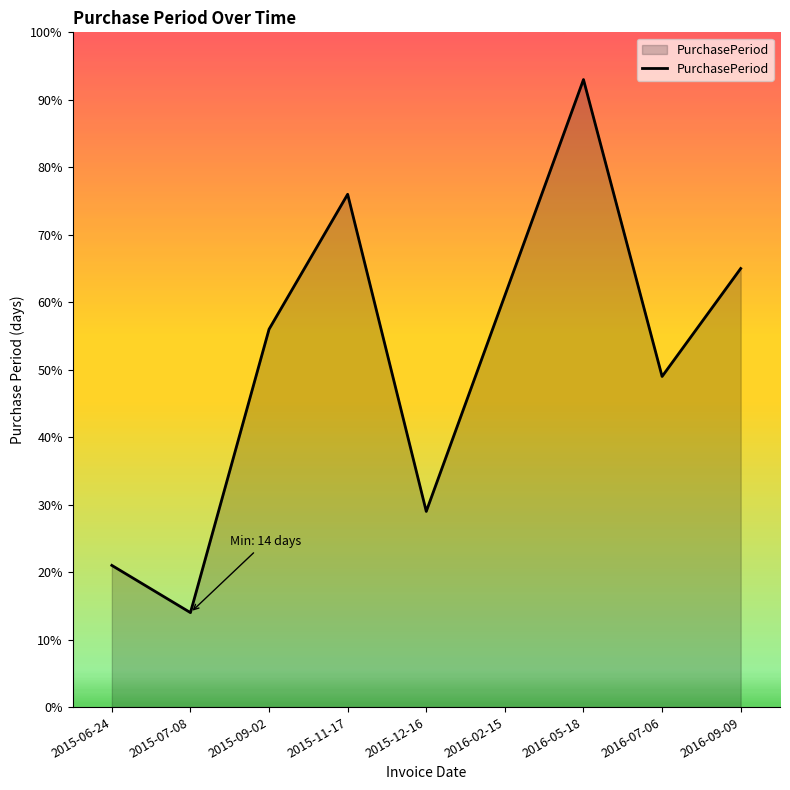

What is the difference between the second highest and minimum values?

62